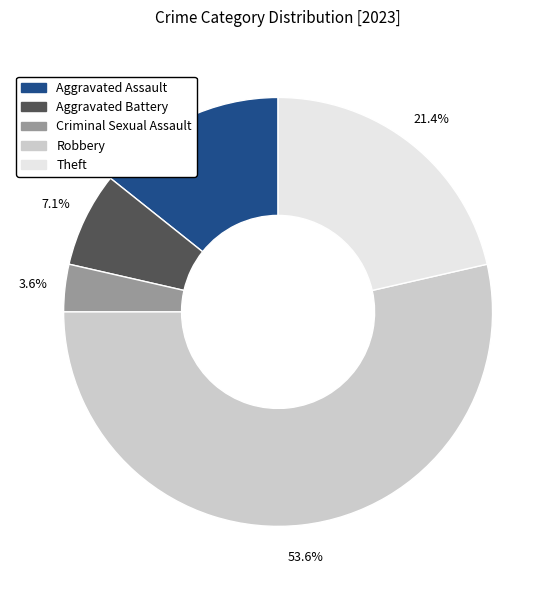

To the nearest percent, what is the difference between the Robbery and Aggravated Battery slice percentages?

46%